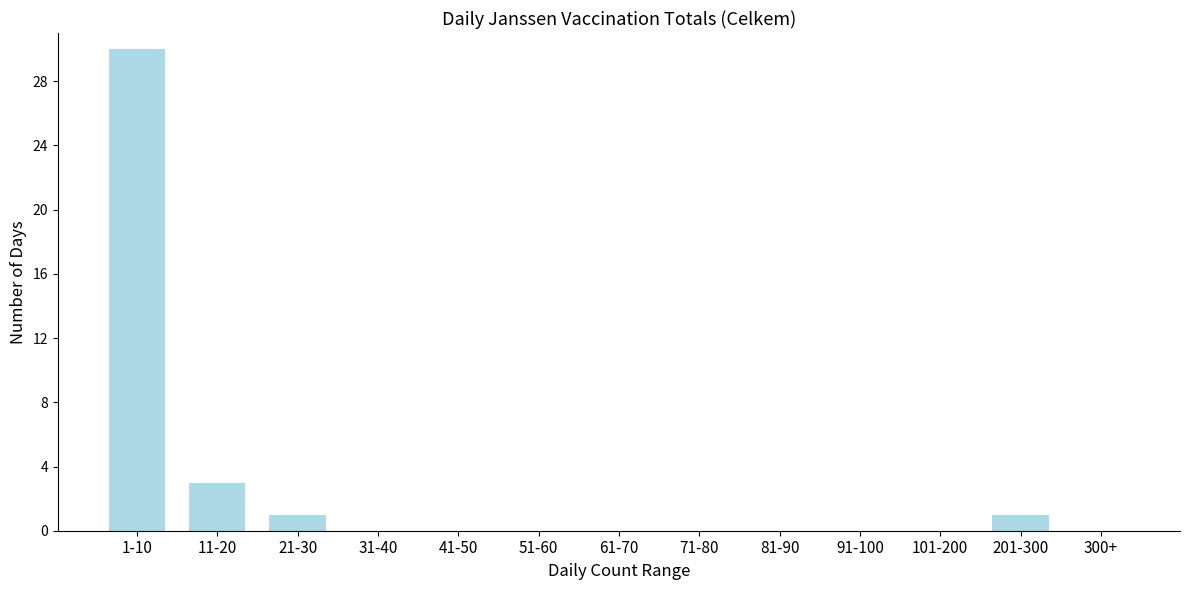

Reading left to right, transcribe all the data shown in this chart.

1-10=30	11-20=3	21-30=1	31-40=0	41-50=0	51-60=0	61-70=0	71-80=0	81-90=0	91-100=0	101-200=0	201-300=1	300+=0